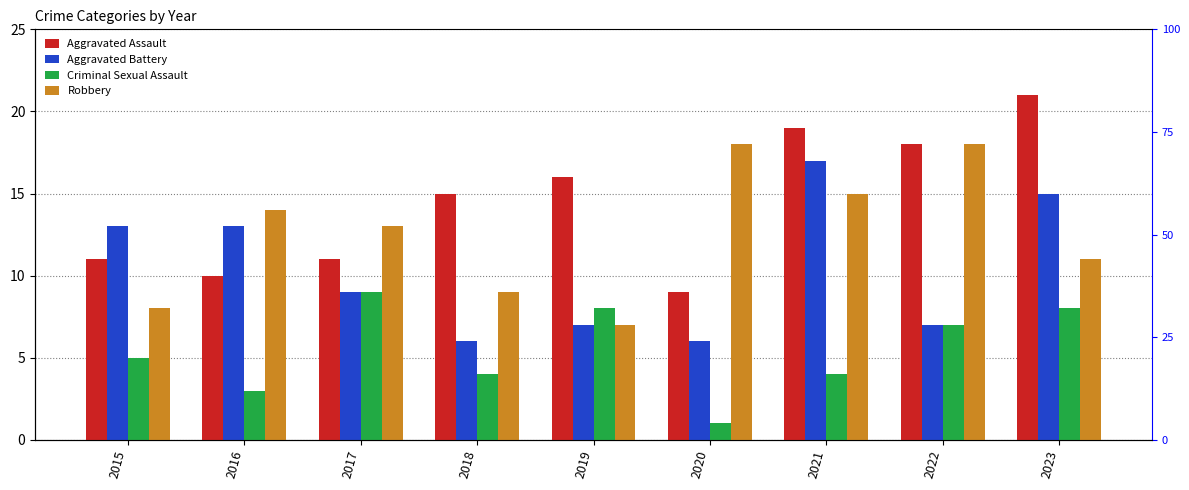

At which category is the sum across all series the highest?

2021